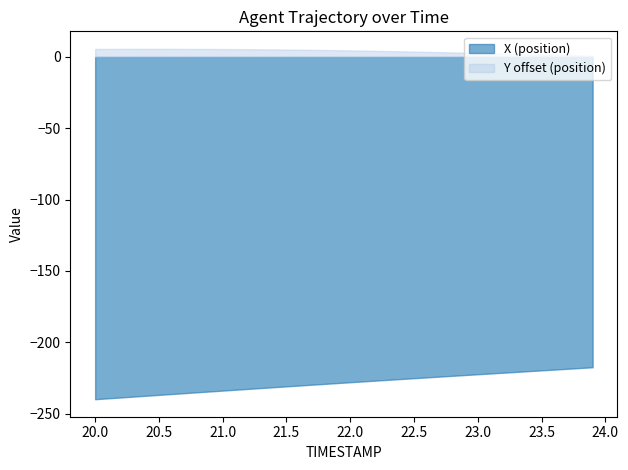

Between 22.6 and 22.2, which is larger?

22.6